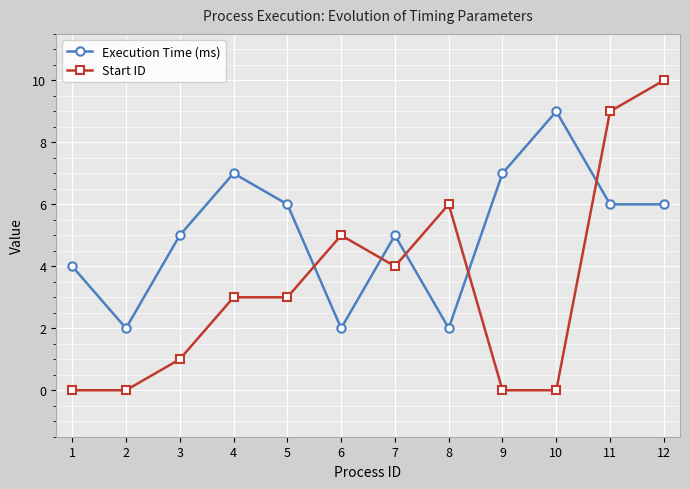

At which label is Start ID closest to 5?

6